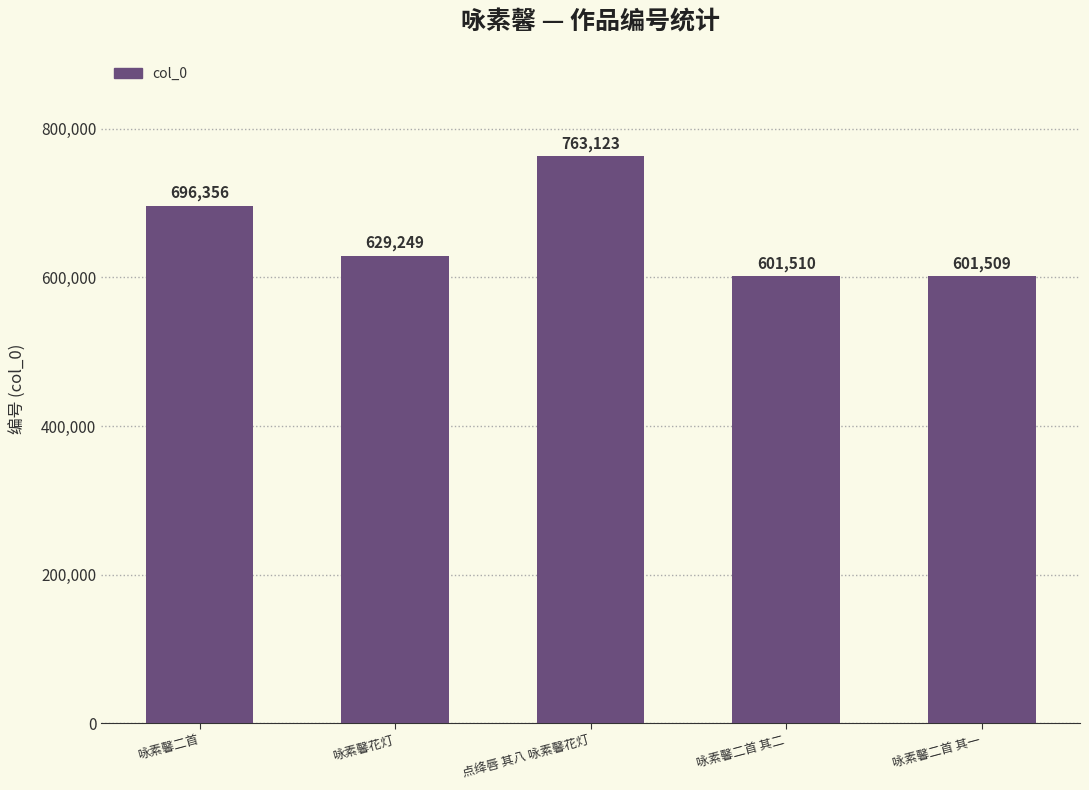

Which label corresponds to the smallest value in the chart?

咏素馨二首 其一